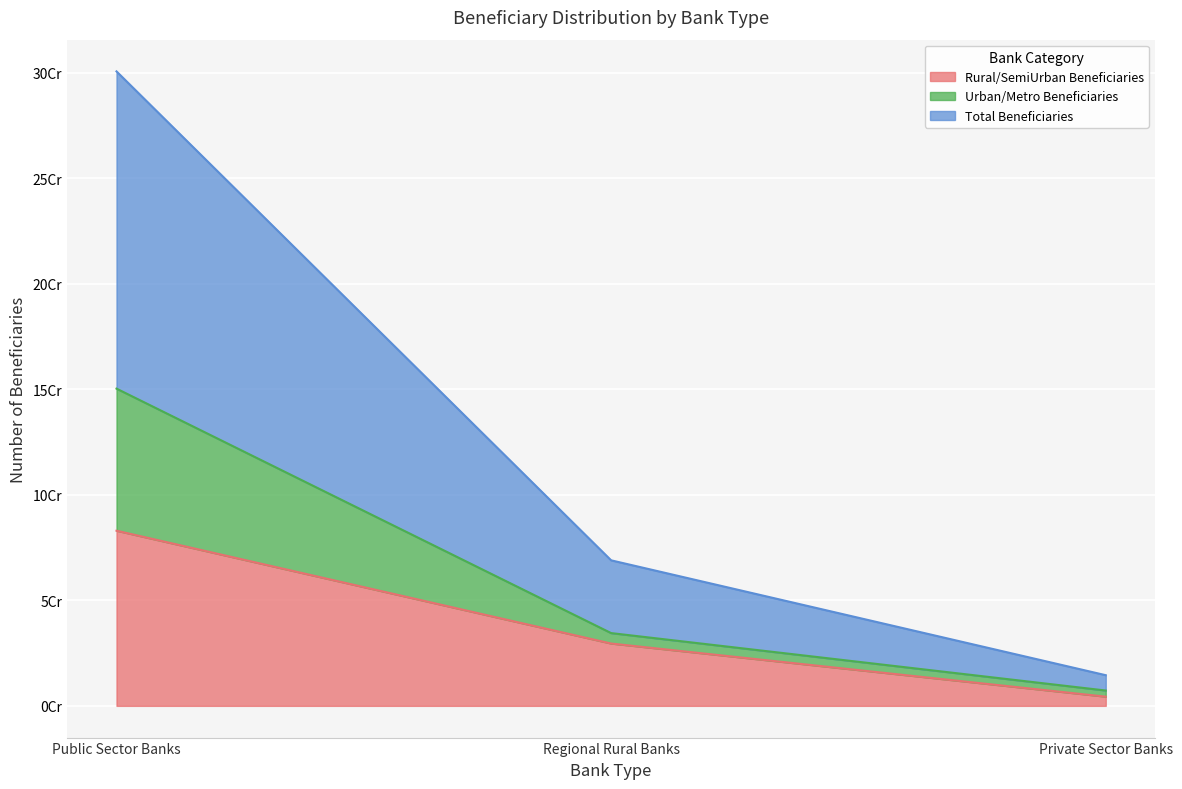

The Urban/Metro Beneficiaries series shows 150357804 at Public Sector Banks. True or false?

True